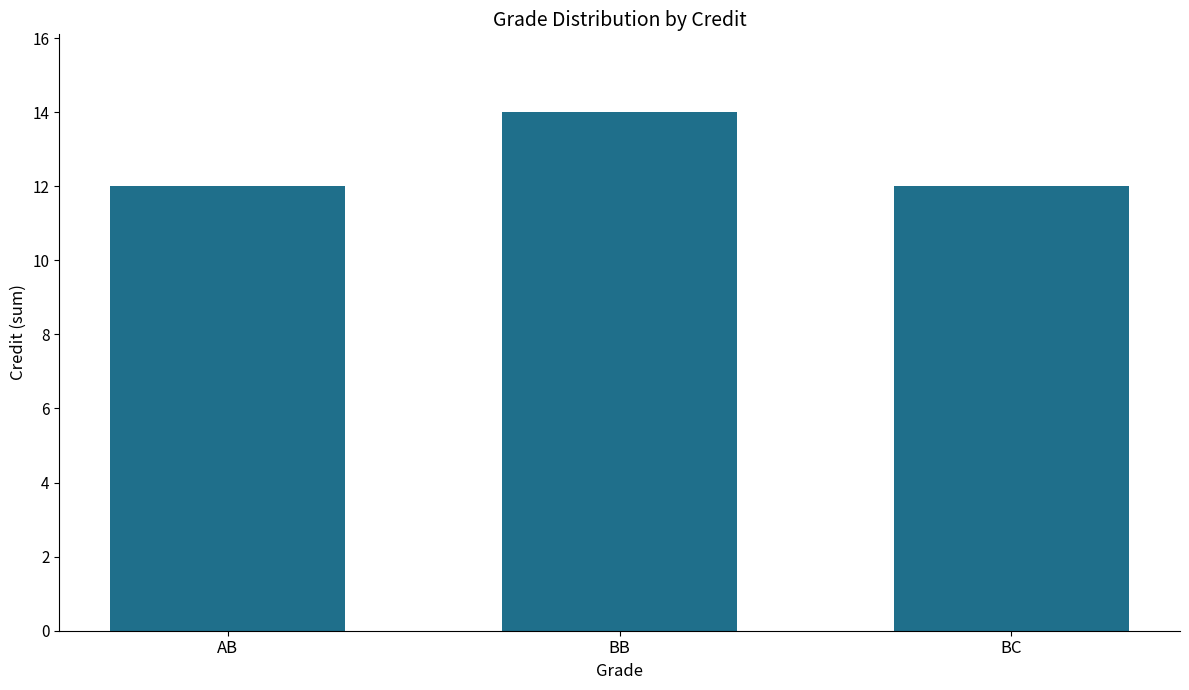

What is the greatest value displayed?

14